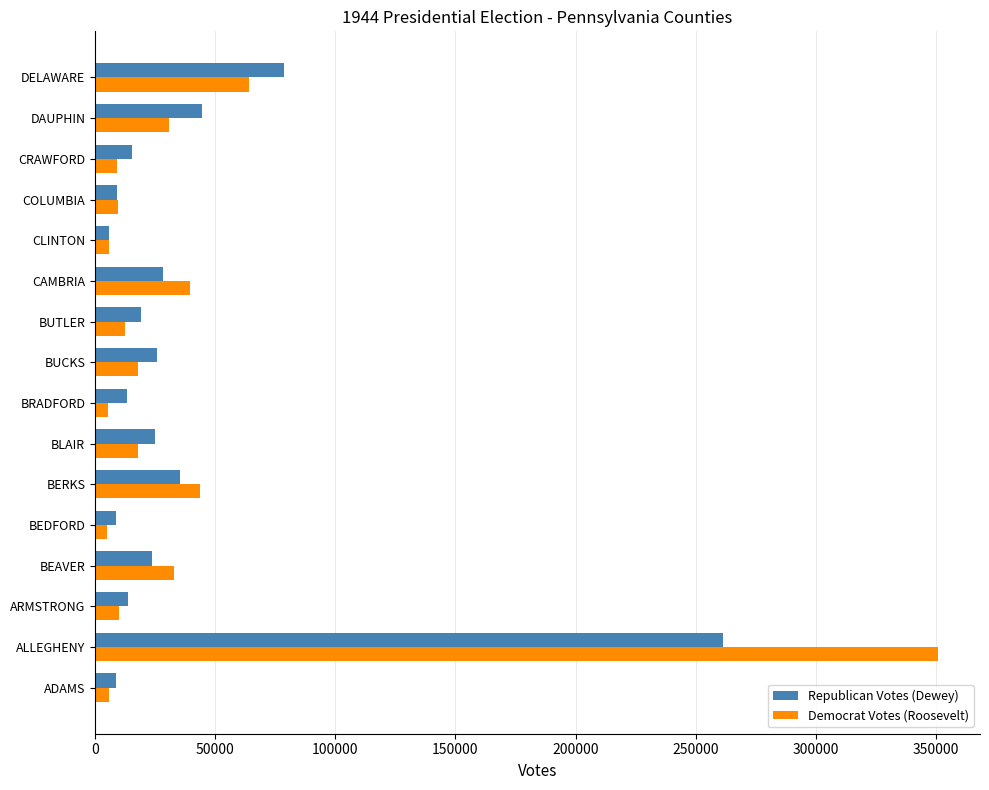

Where is Democrat Votes (Roosevelt) nearest to the value 177932?

DELAWARE